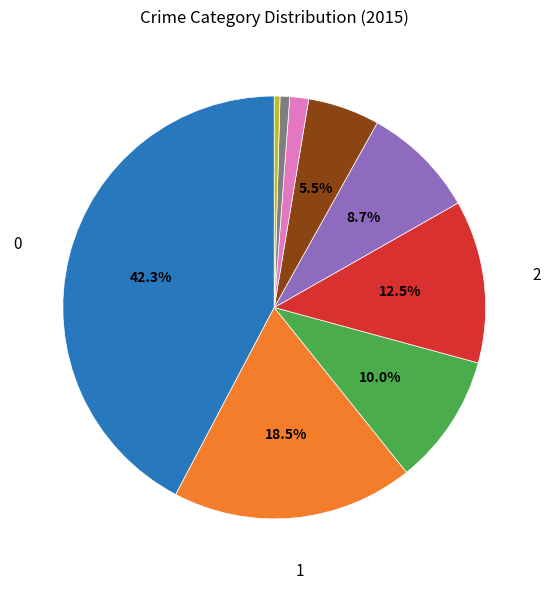

Does any single category account for the majority?

No